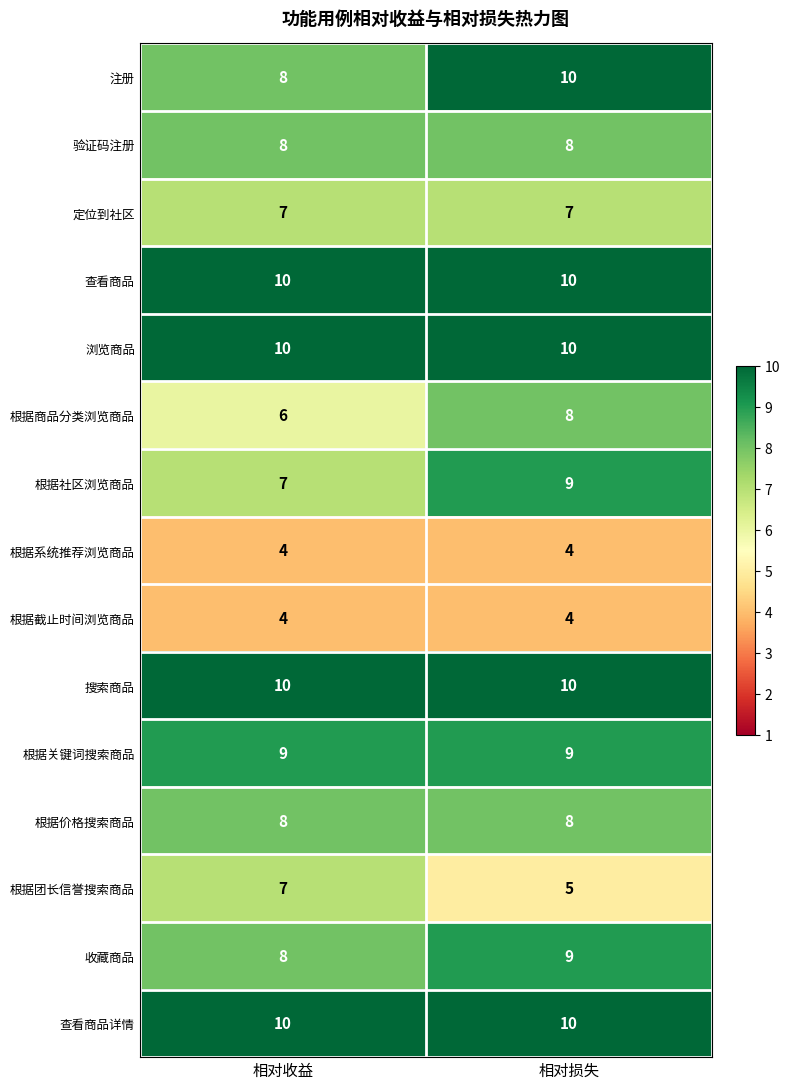

Is it true that 根据商品分类浏览商品 equals 8 at 相对损失?

True